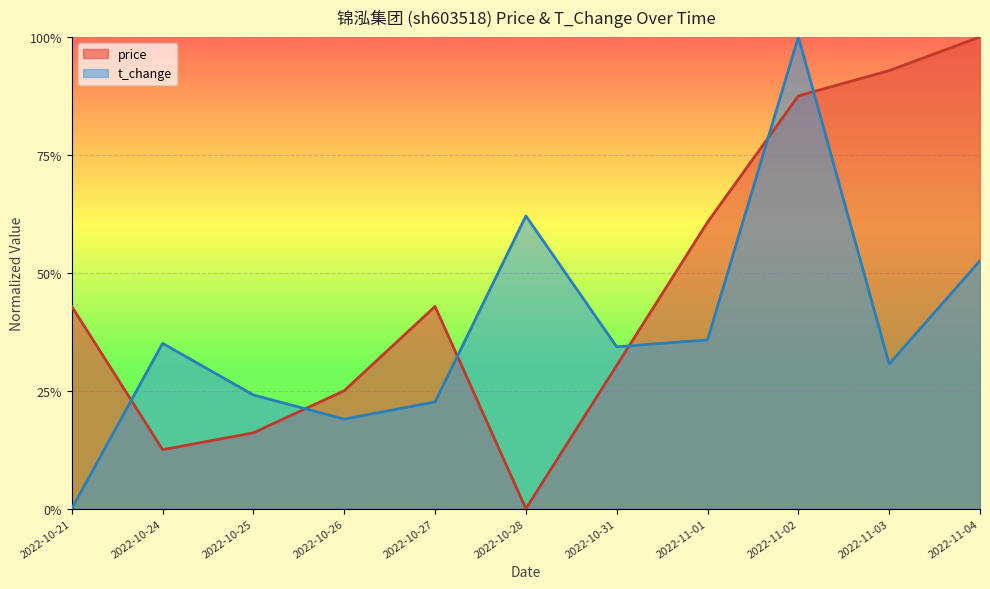

What is the label of the 3rd point from the left?

2022-10-25